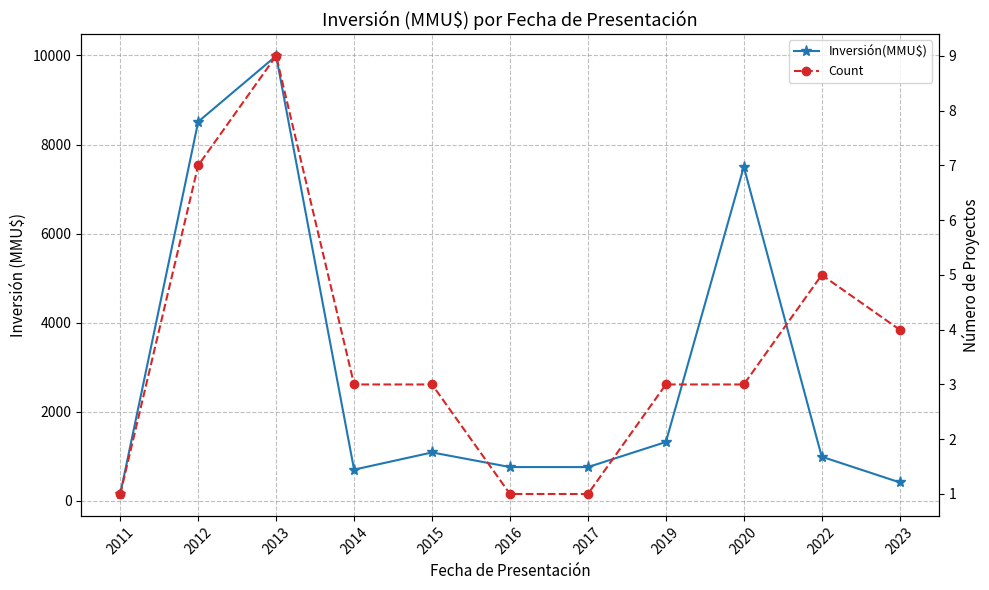

How many distinct data groups are displayed?

2